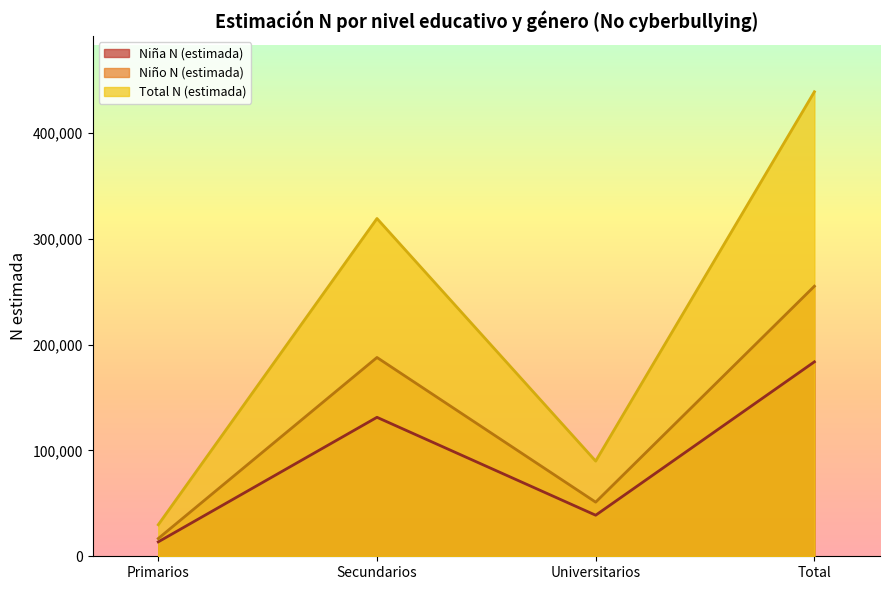

How many interior local valleys does the Niño N (estimada) series have?

1